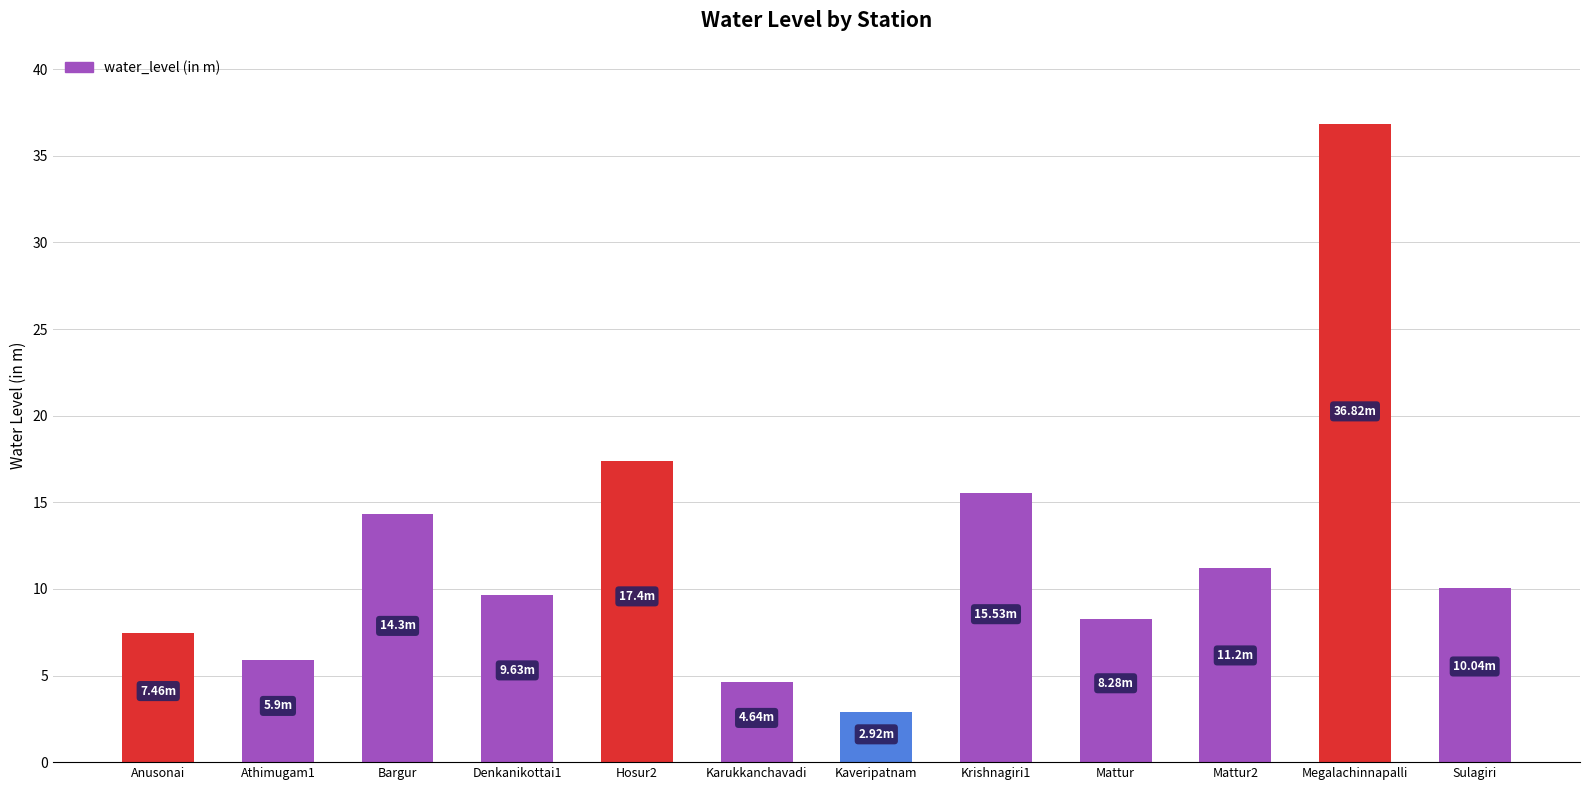

List the labels in order of value, largest first.

Megalachinnapalli, Hosur2, Krishnagiri1, Bargur, Mattur2, Sulagiri, Denkanikottai1, Mattur, Anusonai, Athimugam1, Karukkanchavadi, Kaveripatnam